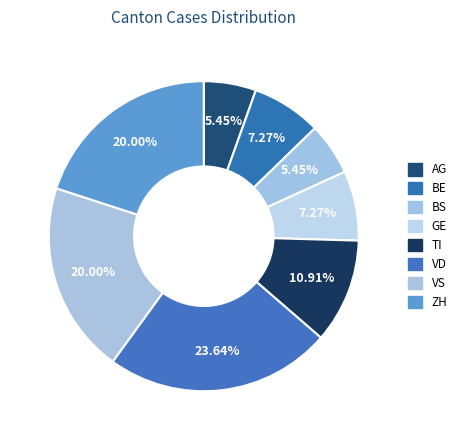

How many slices are in this pie chart?

8